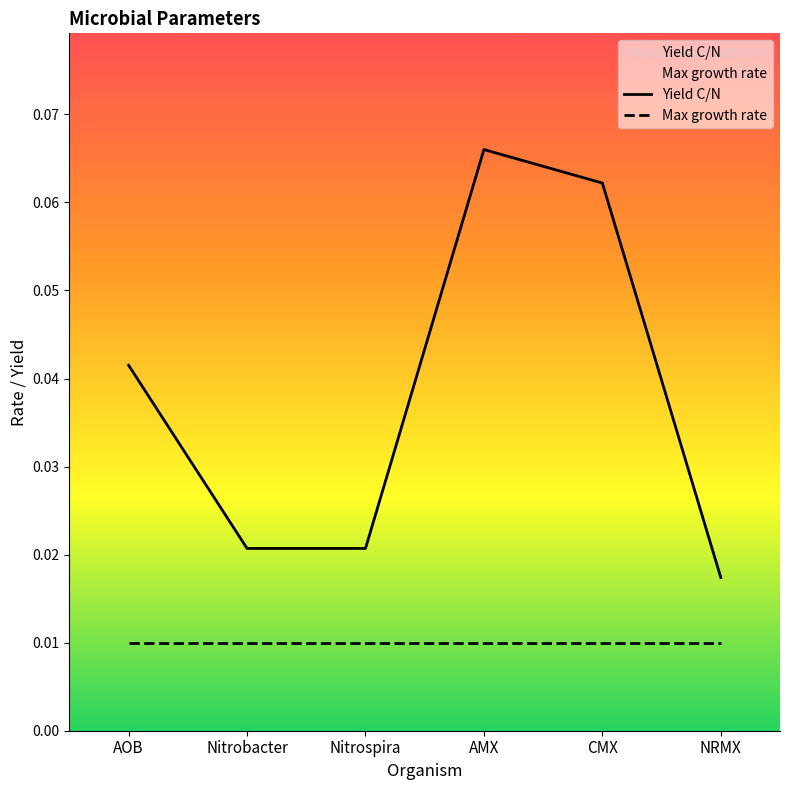

How many Yield C/N values are between 0 and 1?

6